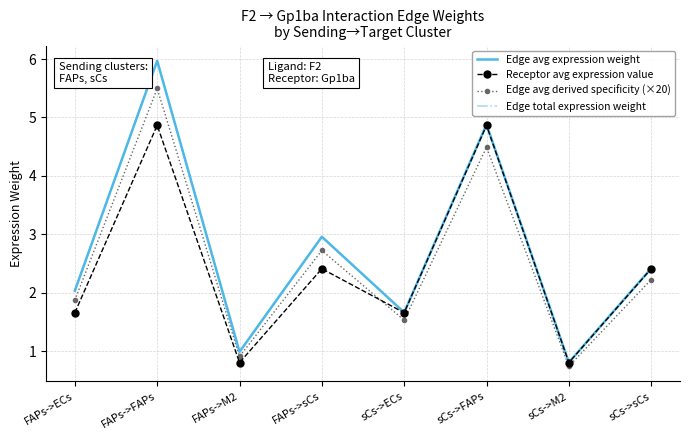

What is the total value across all series at FAPs->FAPs?

22.3